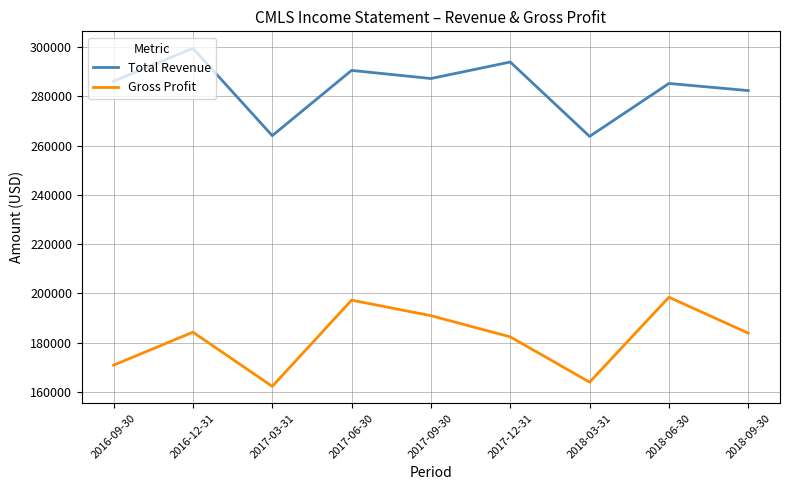

At which label is Gross Profit closest to 180300?

2017-12-31